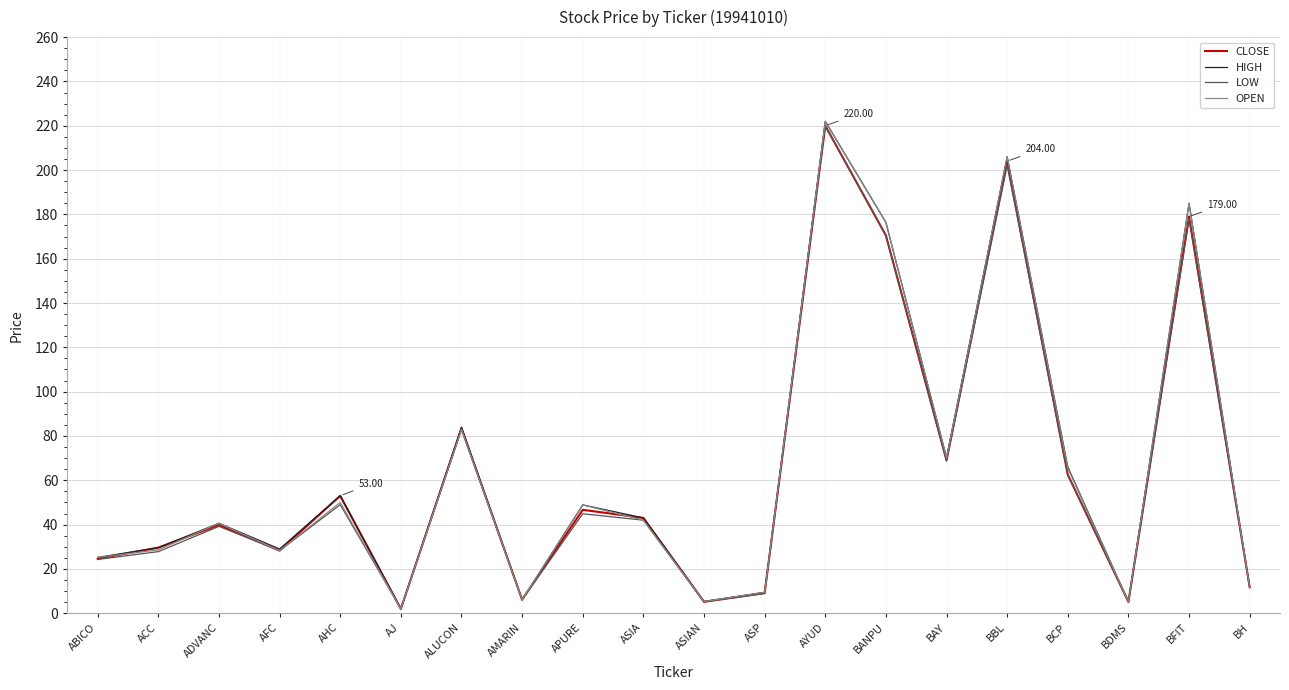

How many lines are shown in the chart?

4